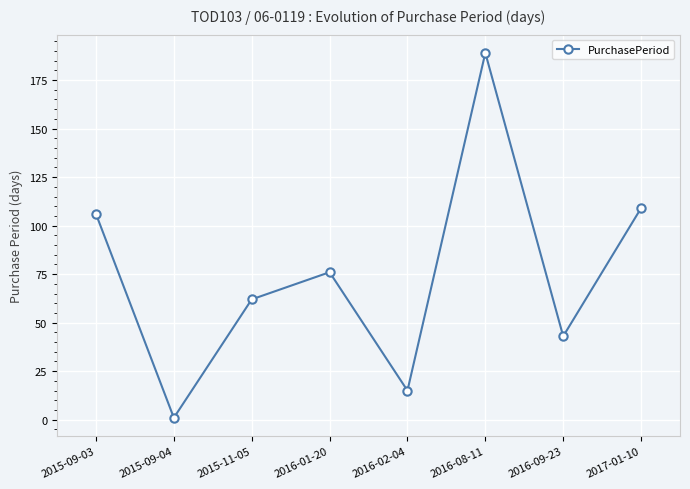

What position from the left is 2015-11-05?

3